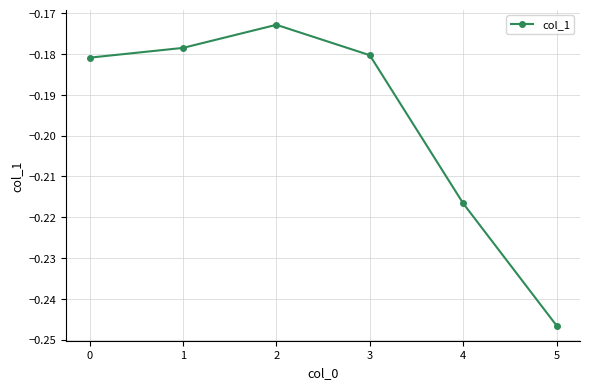

True or false: the data shows -0.4 at 4.

False